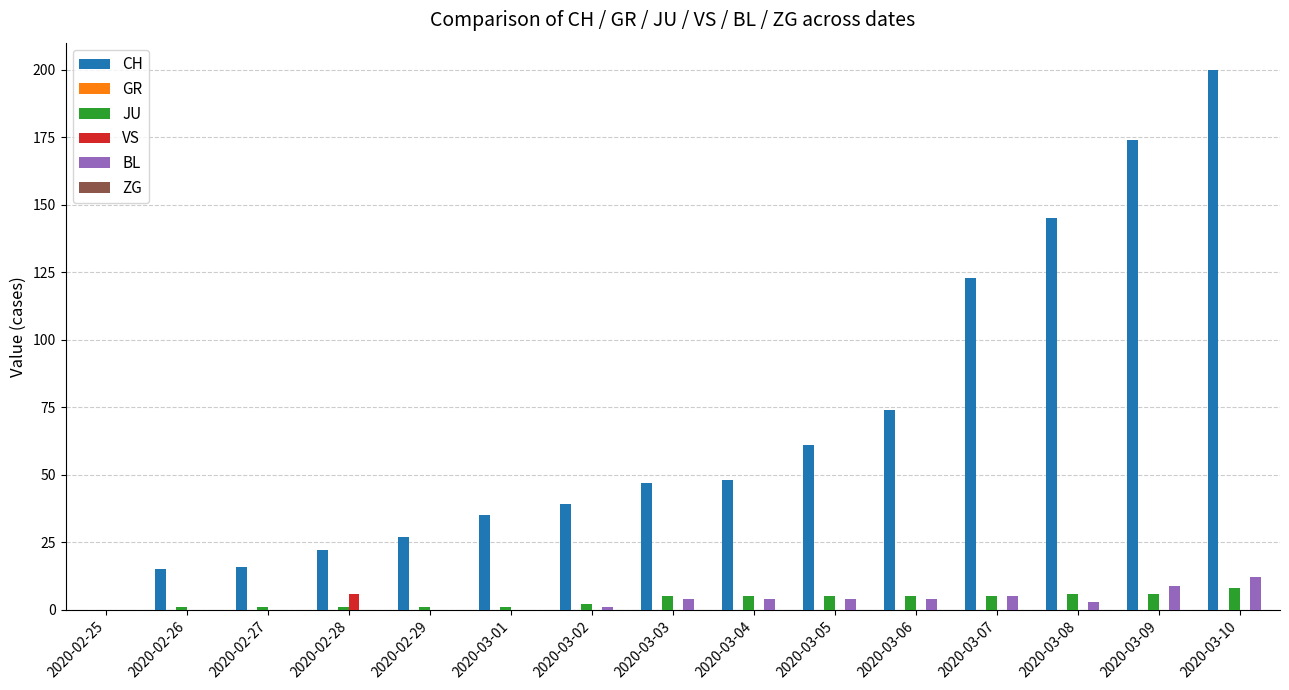

What is the total value across all series at 2020-03-10?

220